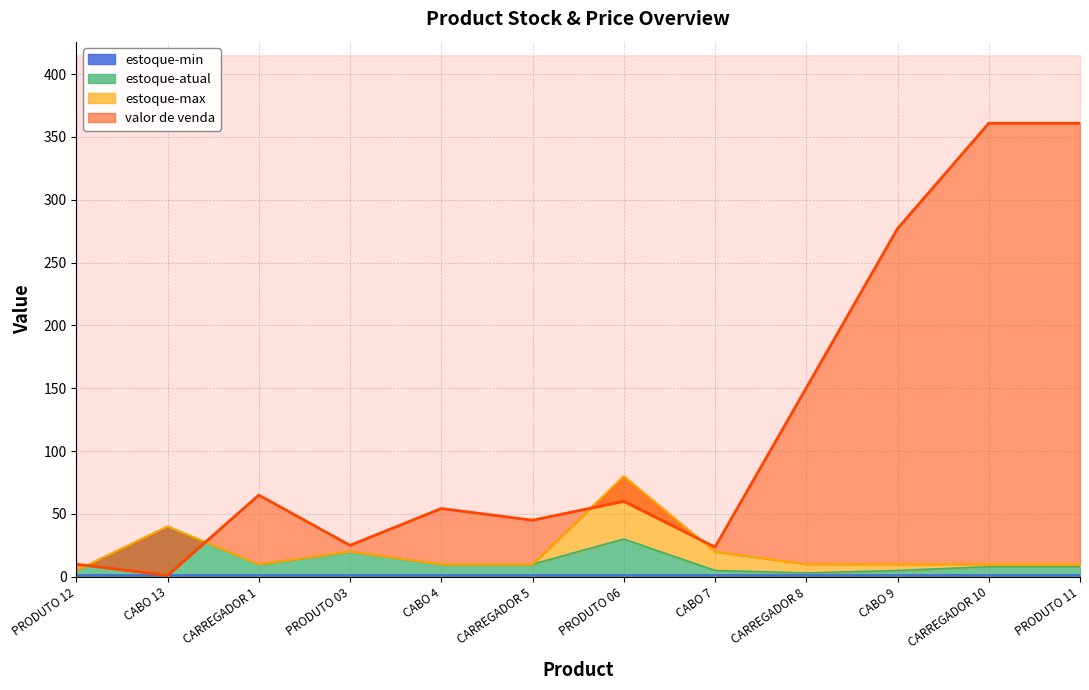

What is the total value across all series at CABO 7?

48.6